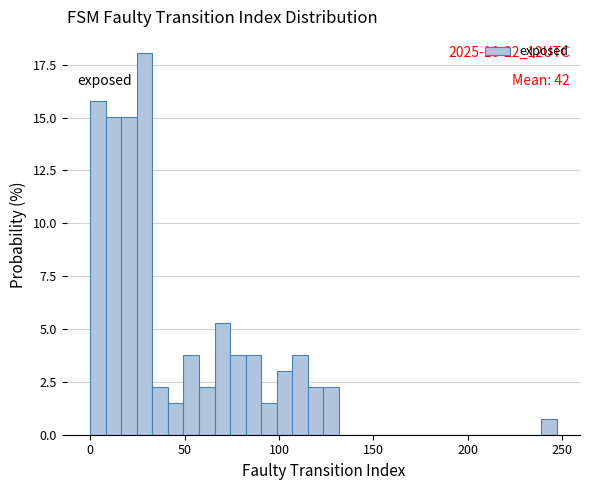

Around what value on the x-axis is the tallest bar? Give the approximate position of its centre, as read against the axis.

30